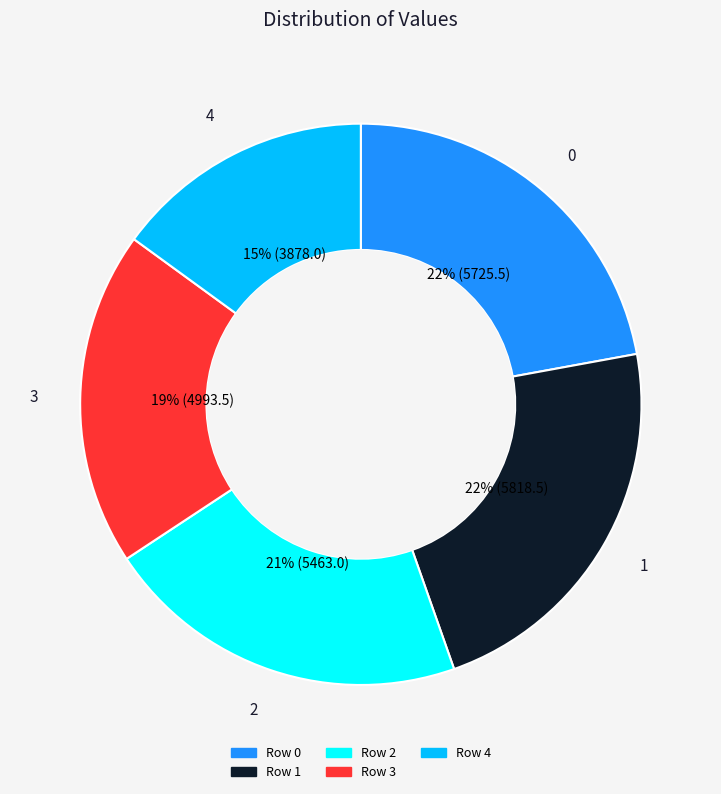

How many slices are in this pie chart?

5